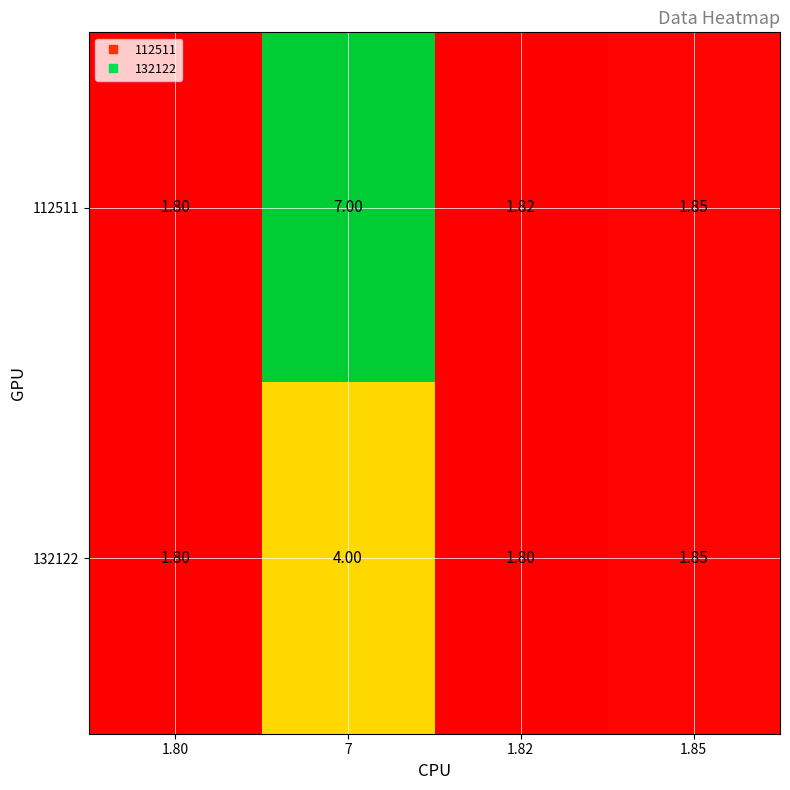

Is the value of 112511 at 1.85 greater than the value of 132122 at 1.80?

Yes